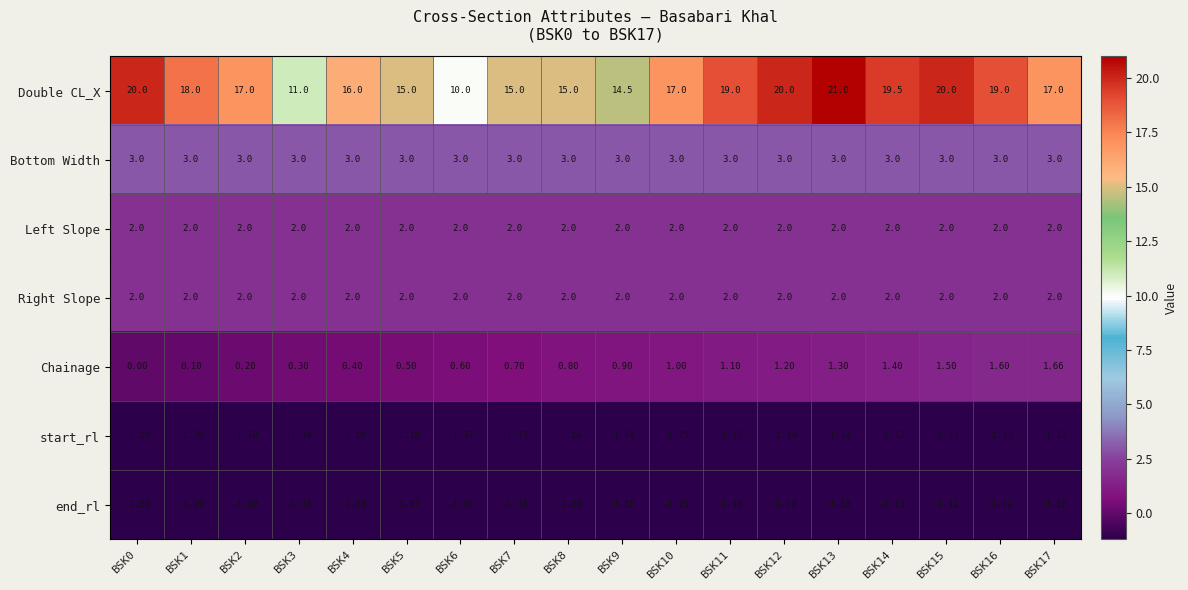

What is the difference between the highest and lowest values at BSK9?

15.7